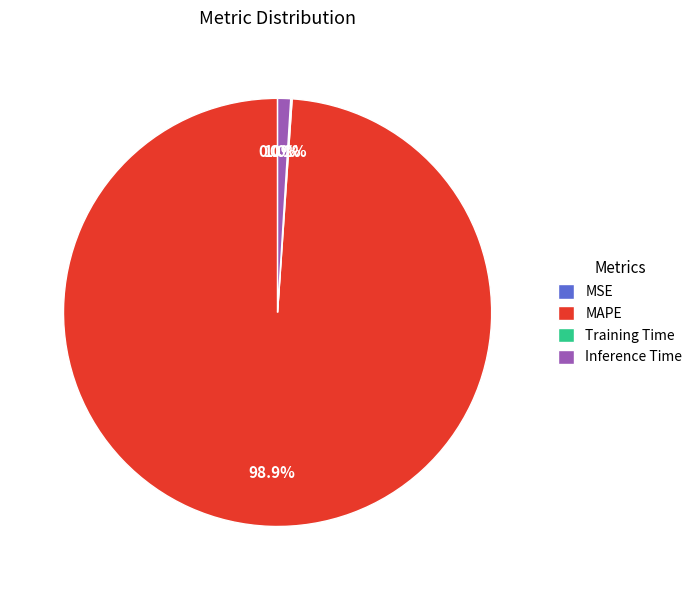

To the nearest percent, what is the combined percentage of Inference Time and MAPE?

100%